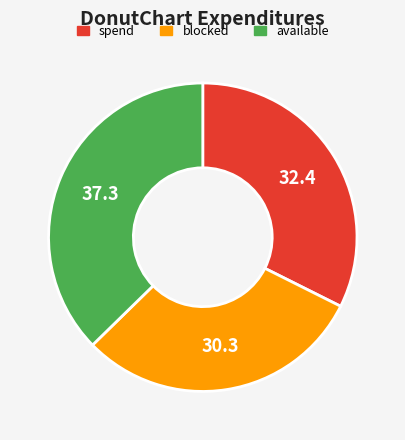

Count the number of slices in the pie.

3